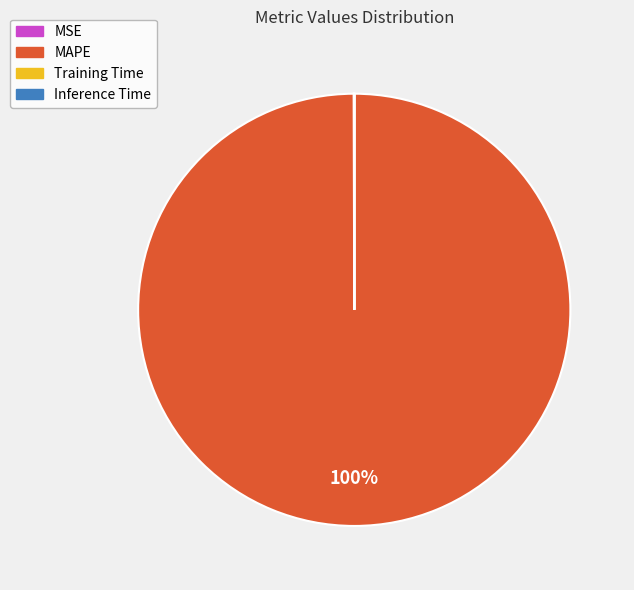

The MAPE slice represents 100% of the pie. True or false?

True